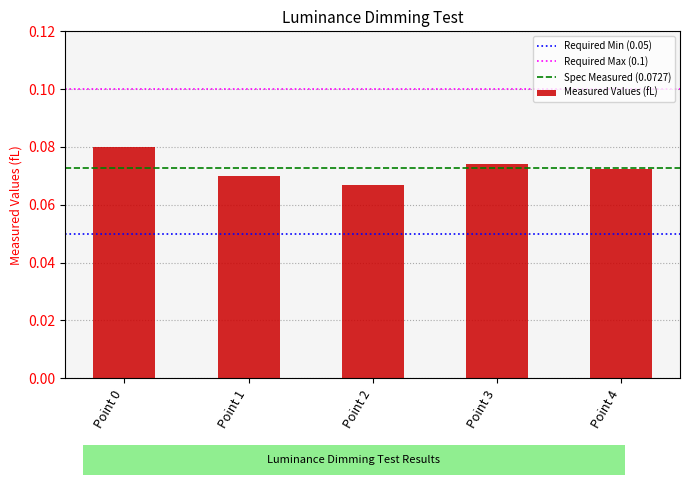

Which label corresponds to the smallest value in the chart?

Point 2